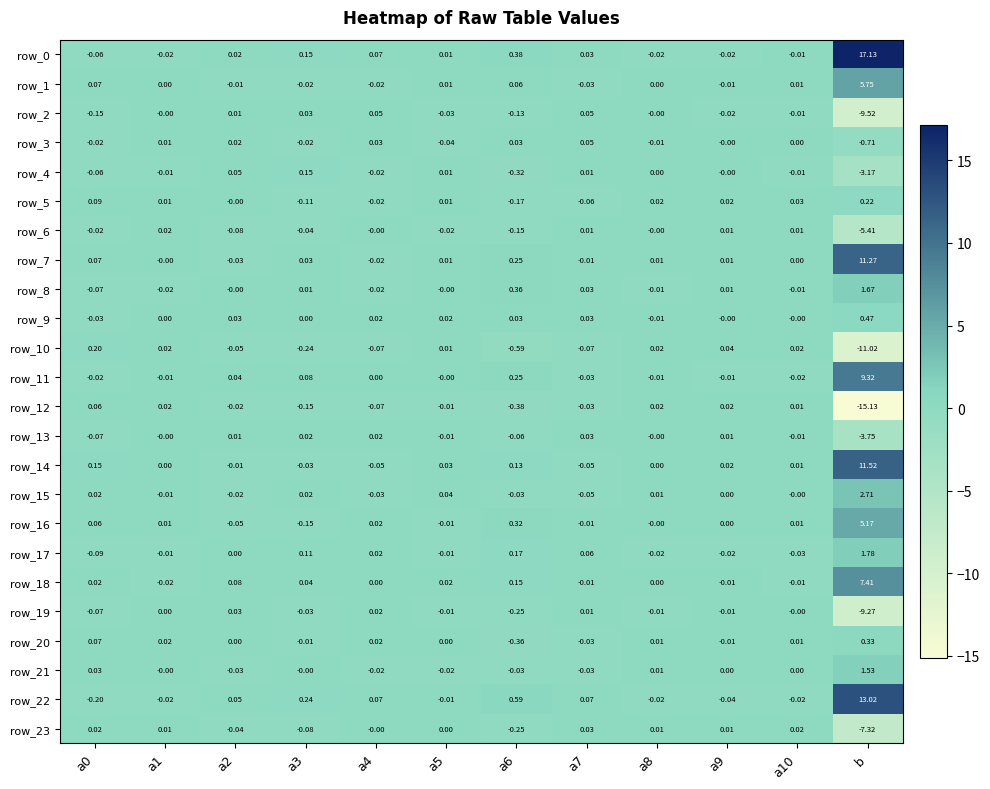

How many data points in row_8 are less than 0?

5